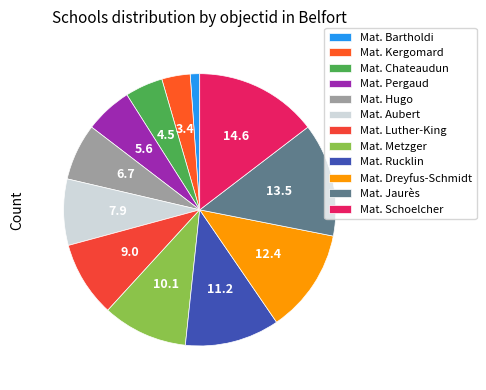

How many slices are in this pie chart?

12